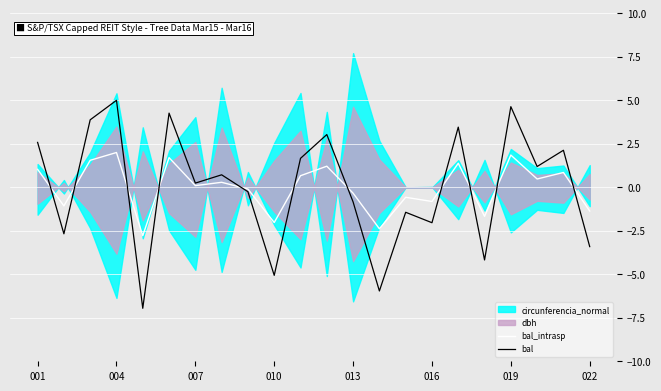

How many values in the bal series are below 0?

10